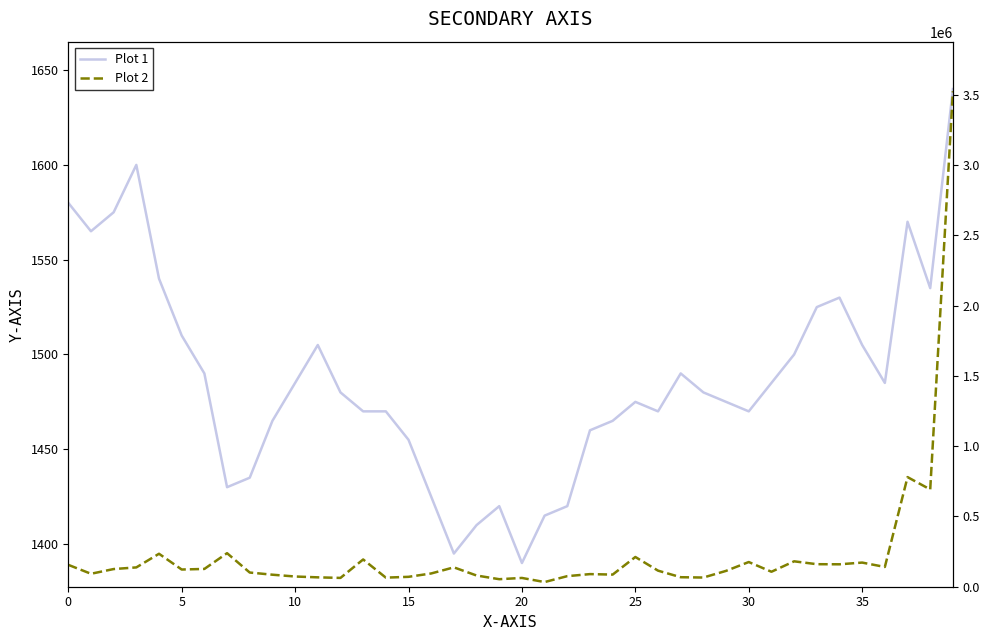

Is this an area chart (filled region under the line)?

No